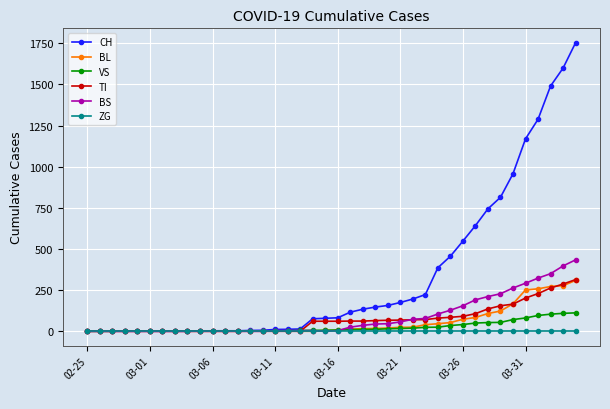

Which series has the largest total across all categories?

CH